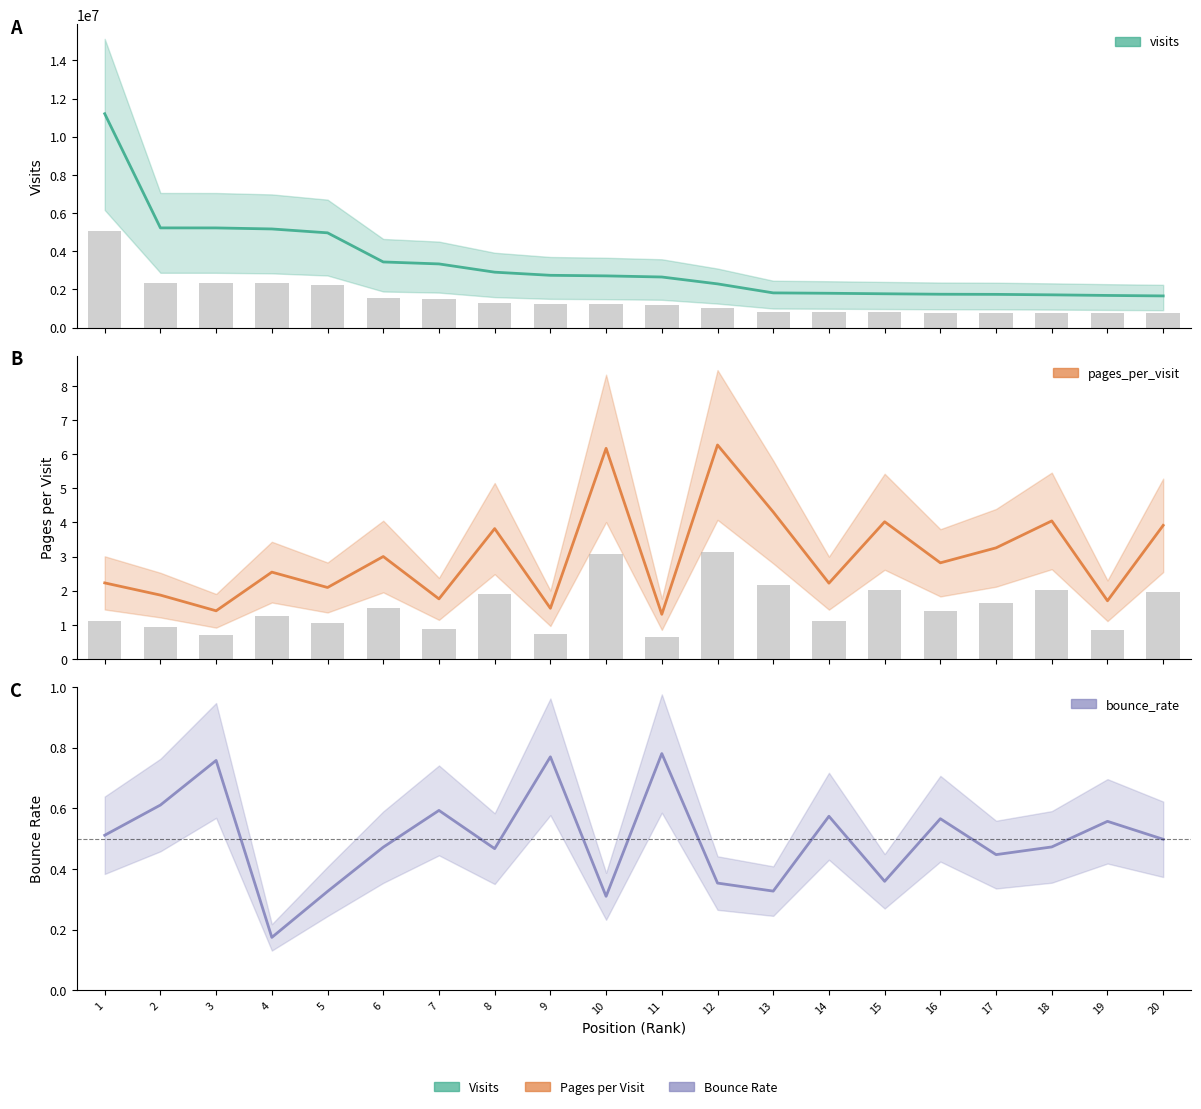

What is the smallest value displayed?

0.2